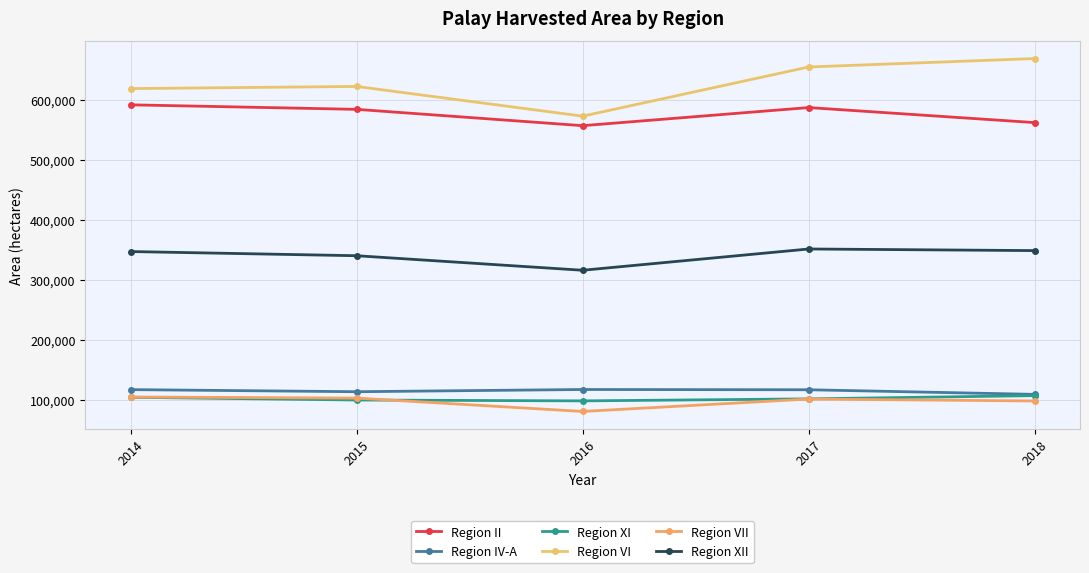

Where is Region VII nearest to the value 92220?

2018